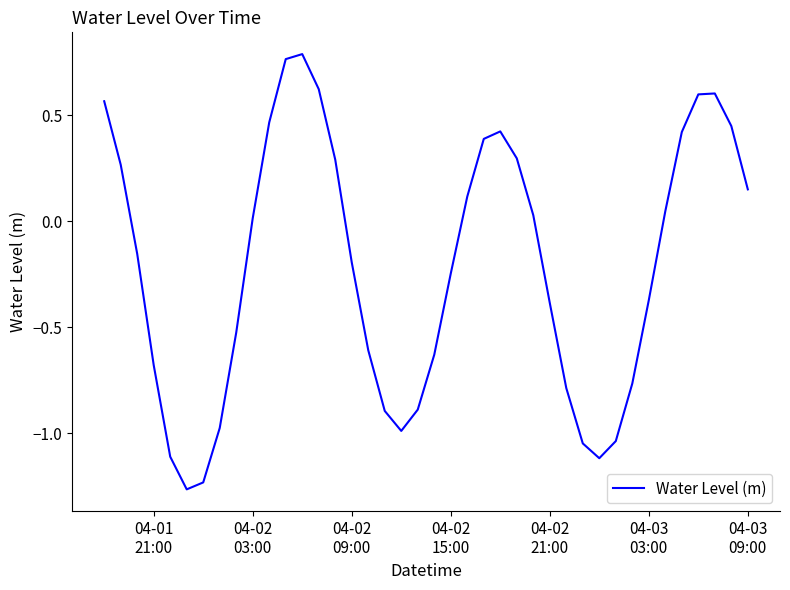

How many lines are shown in the chart?

1